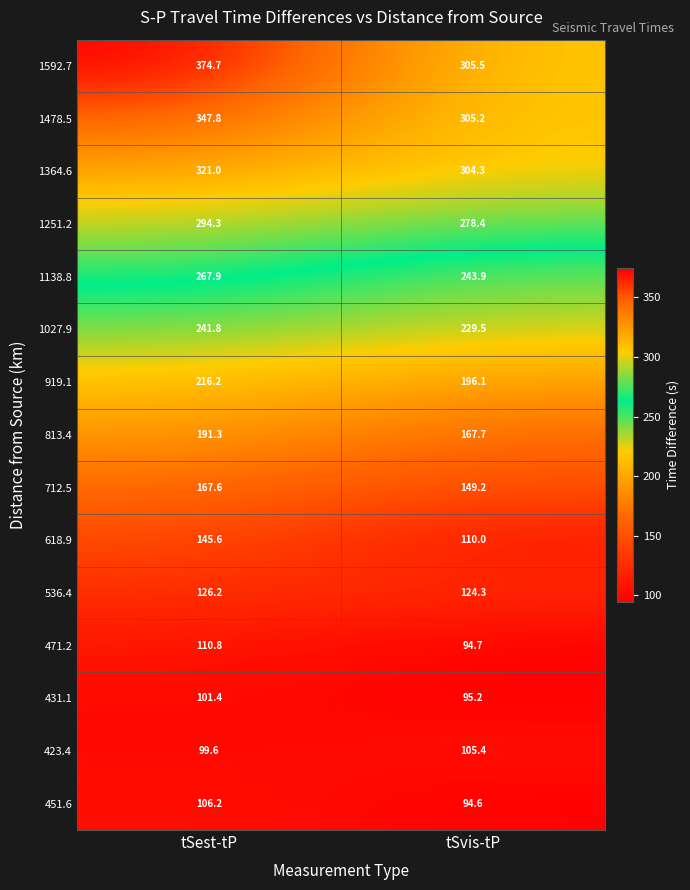

What is the average value of the 431.1 series?

98.3